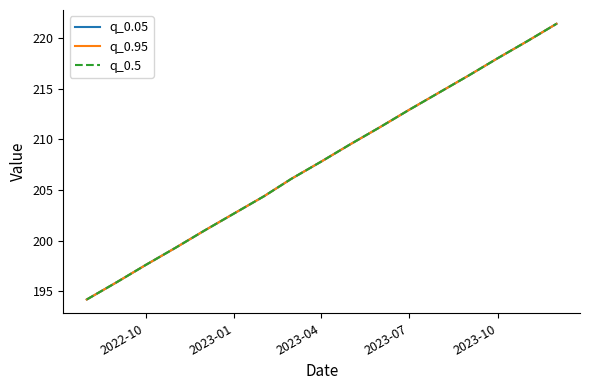

Does the chart have visible grid lines?

No